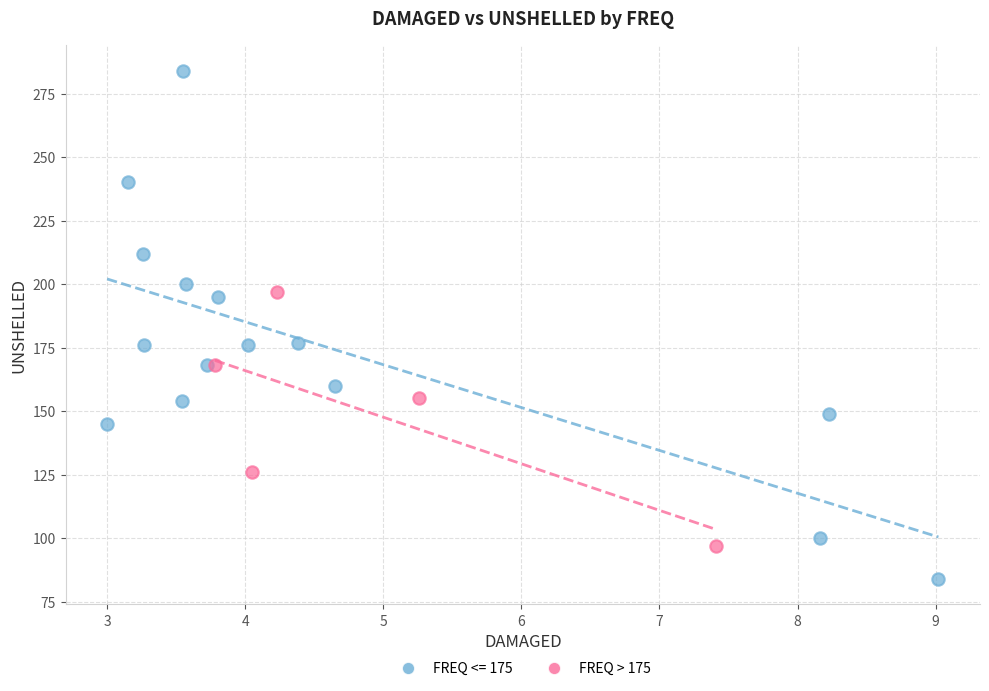

Which series reaches the maximum Y coordinate?

FREQ <= 175